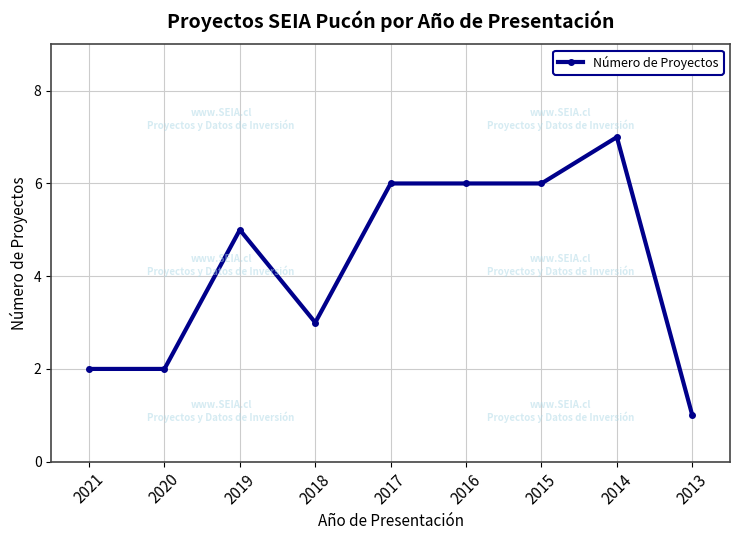

What is the maximum value shown in the chart?

7